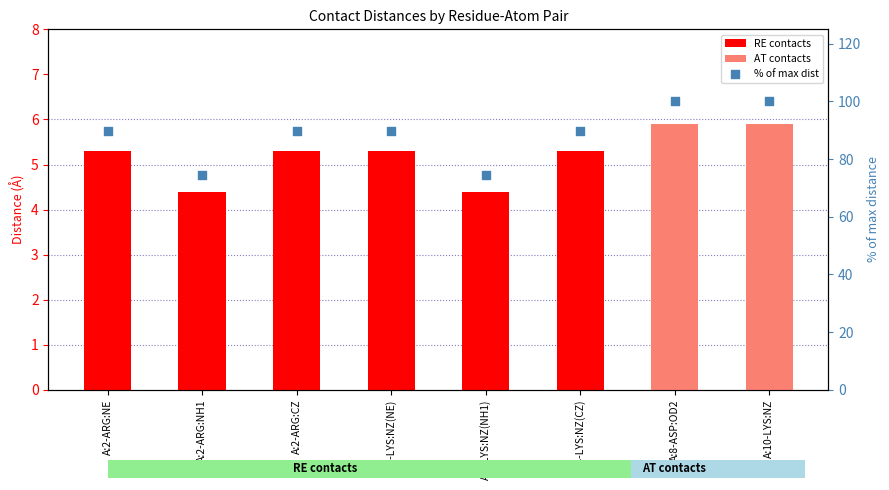

What is the change in value from A:4-LYS:NZ(NH1) to A:8-ASP:OD2?

+25.4